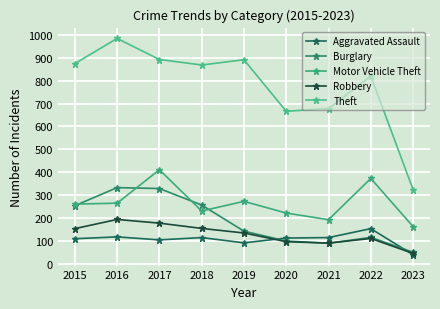

What is the total value across all series at 2020?

1198